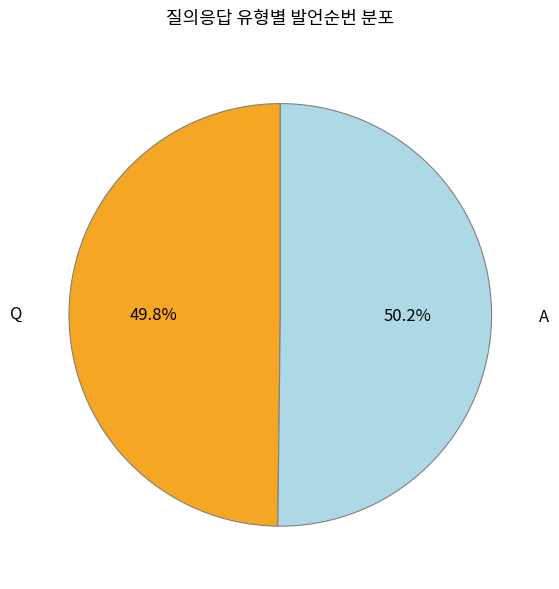

Is there a majority slice in this chart?

Yes